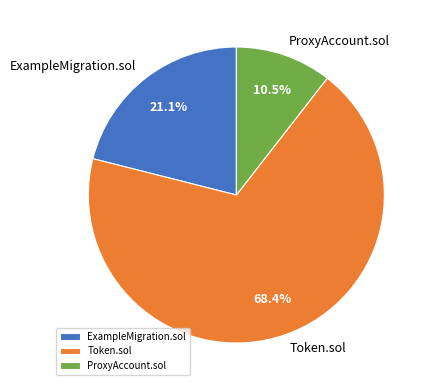

How much of the chart is everything except ExampleMigration.sol?

78.9%